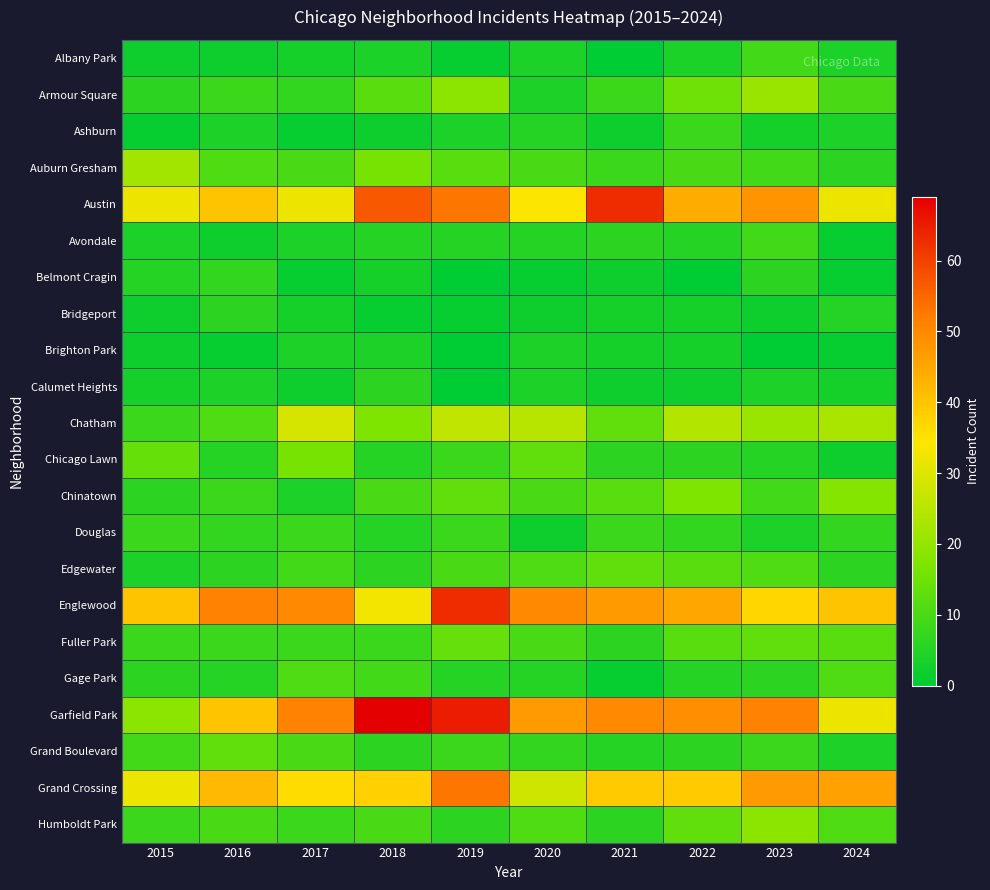

At which category is the sum across all series the highest?

2019